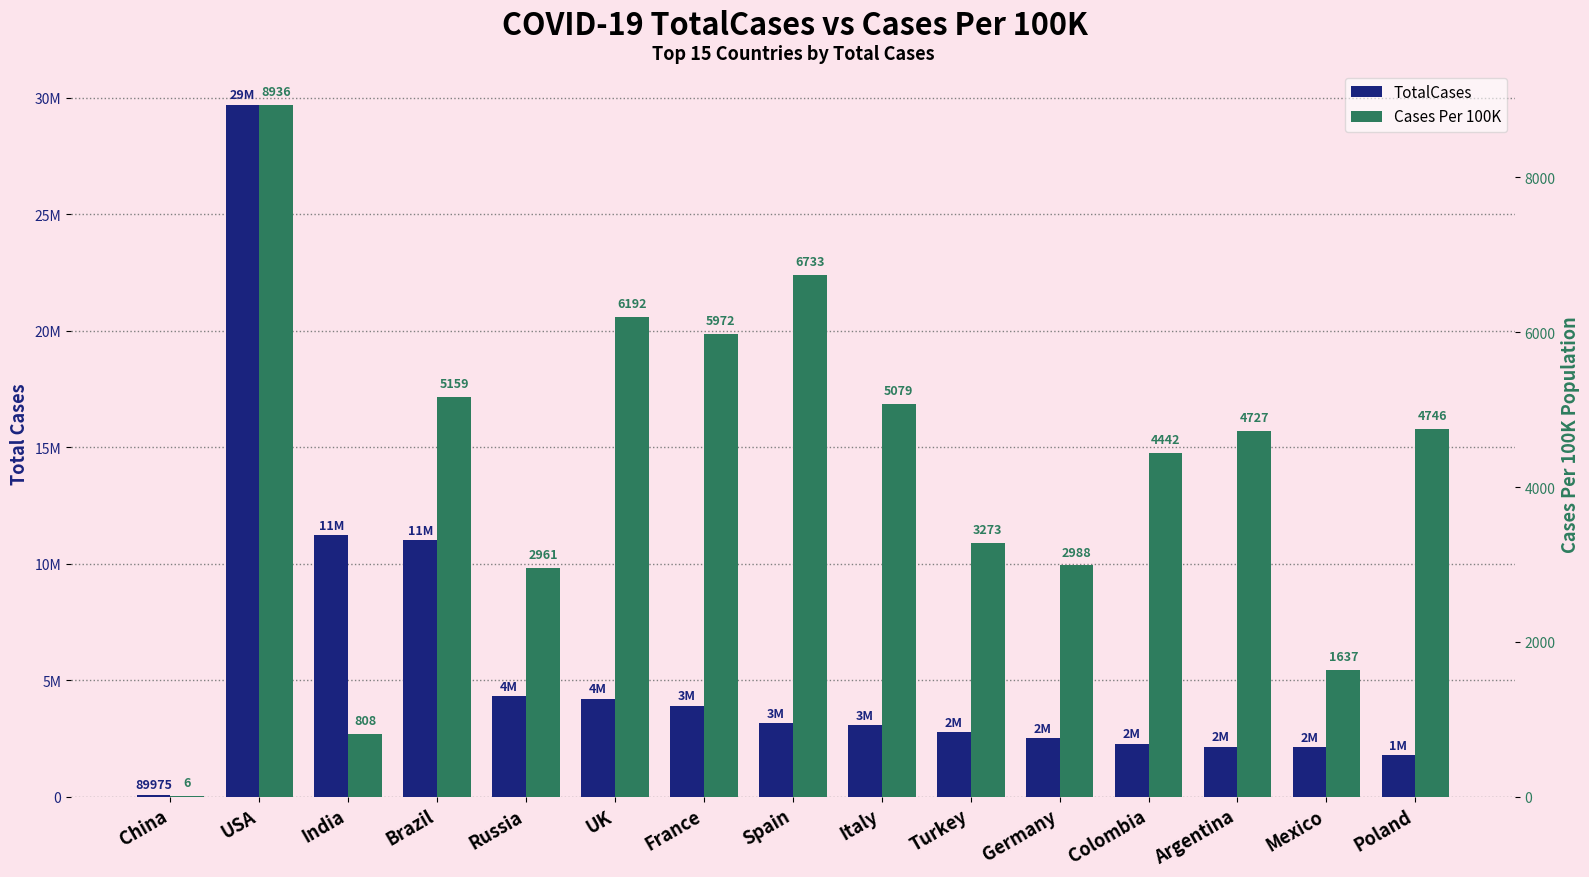

What is the spread (max minus min) of values at Argentina?

2144909.2